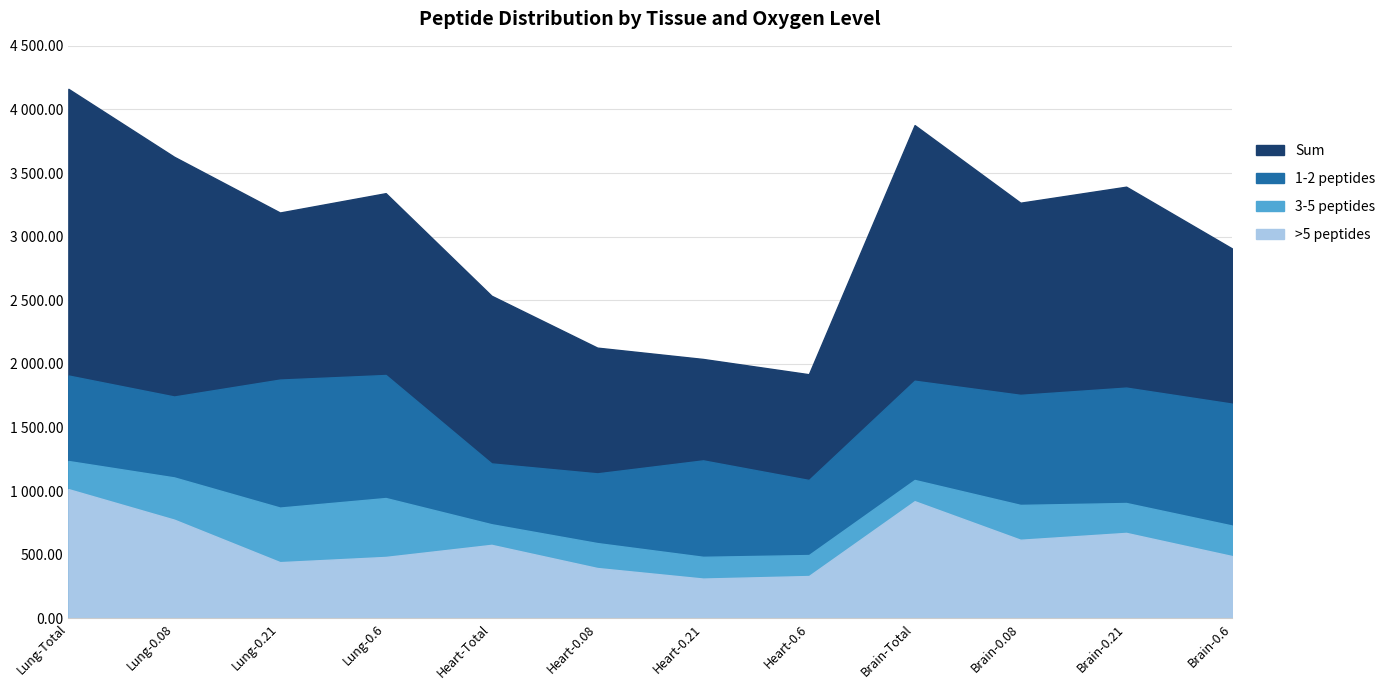

True or false: 1-2 peptides and Sum intersect in this chart.

False